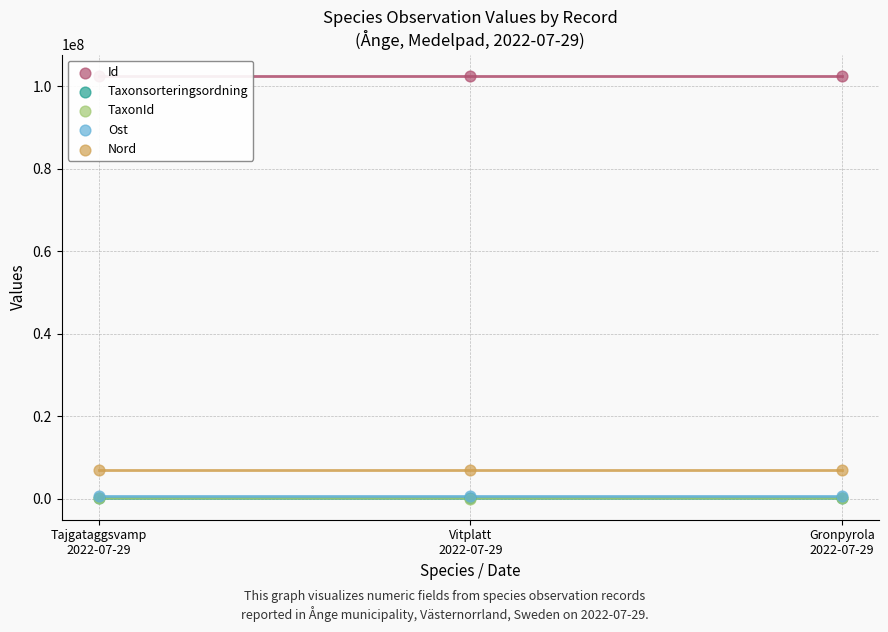

What are all the series names shown in the legend?

Id, Taxonsorteringsordning, TaxonId, Ost, Nord